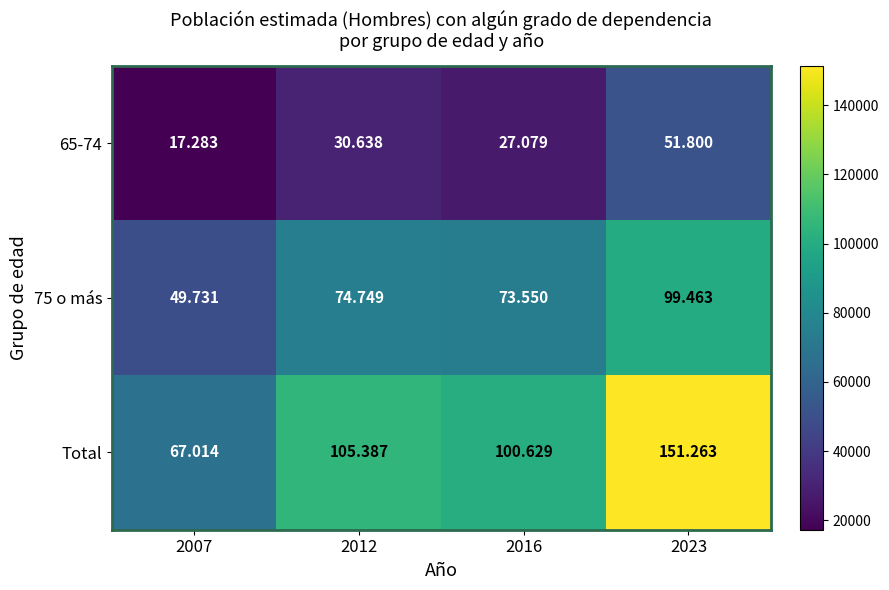

At which category is the sum across all series the highest?

2023